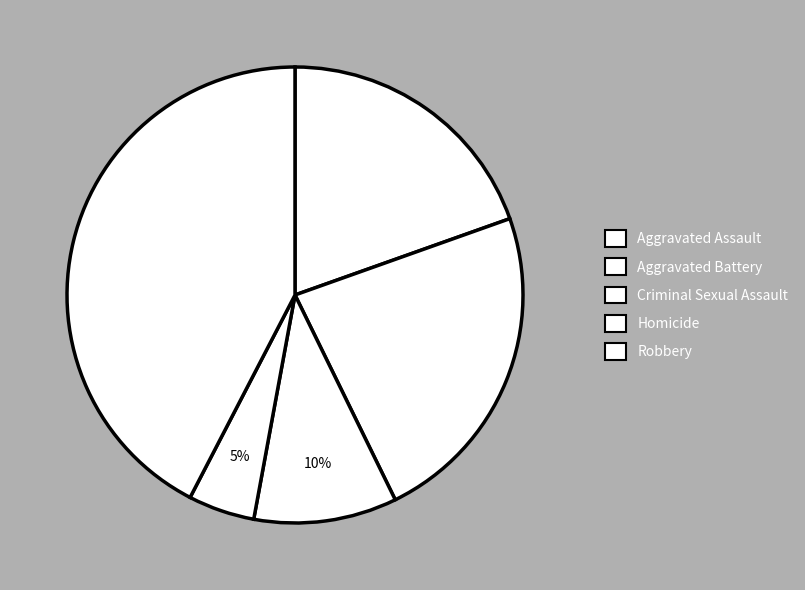

What is the change in value from Aggravated Battery to Homicide?

-51